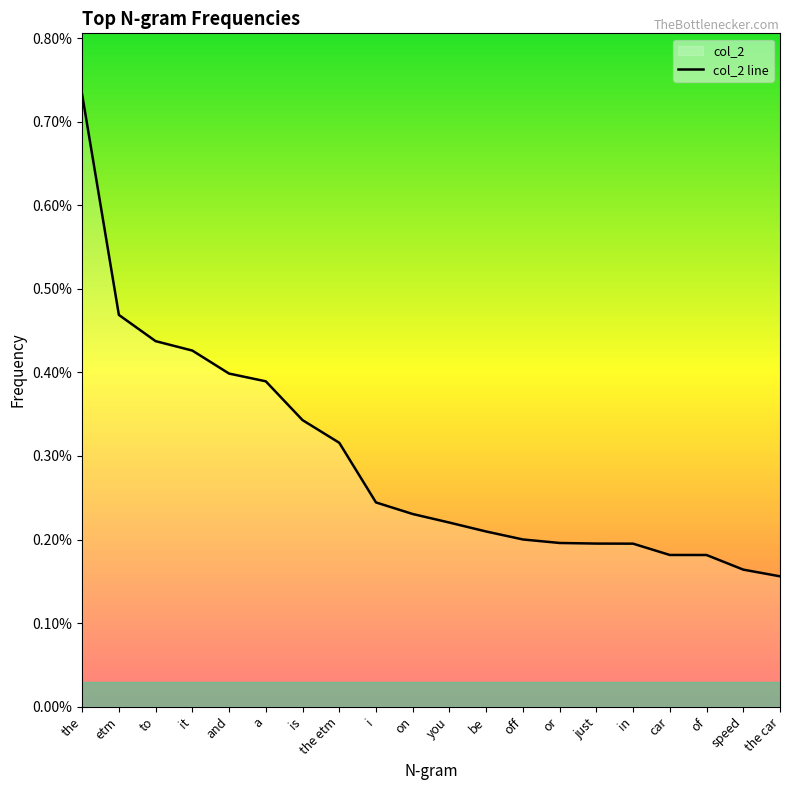

Rank the categories by value from highest to lowest.

the, etm, to, it, and, a, is, the etm, i, on, you, be, off, or, just, in, car, of, speed, the car